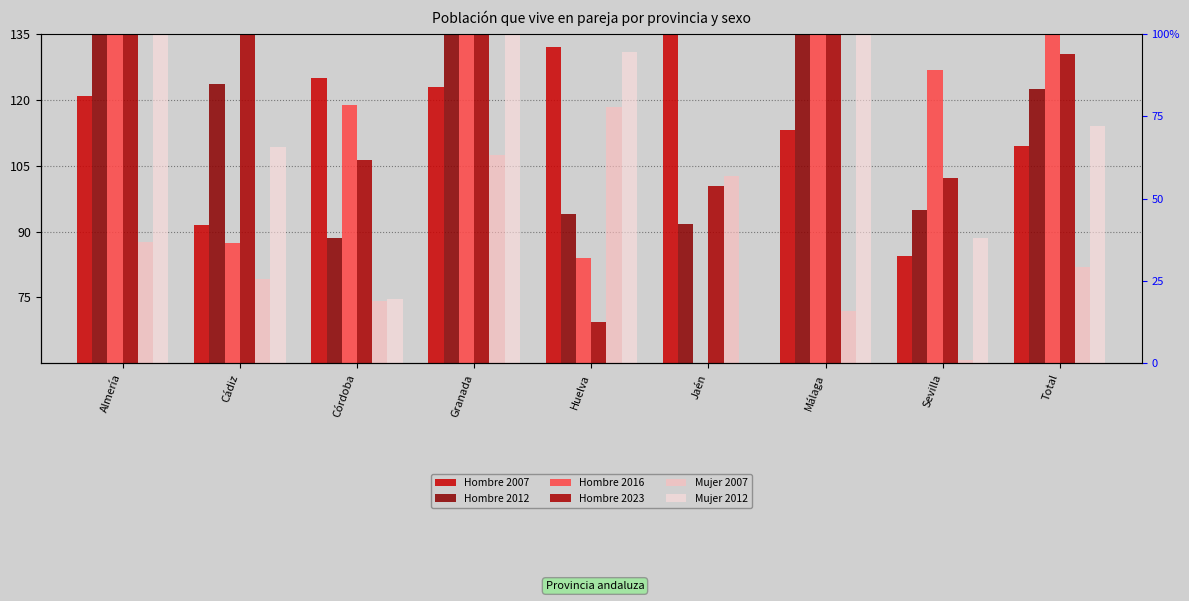

Reading left to right, list all the values displayed in this chart.

Hombre 2007: Almería=120.9	Cádiz=91.5	Córdoba=124.8	Granada=122.8	Huelva=132.0	Jaén=136.3	Málaga=113.1	Sevilla=84.5	Total=109.5
Hombre 2012: Almería=175.4	Cádiz=123.6	Córdoba=88.6	Granada=175.0	Huelva=93.9	Jaén=91.7	Málaga=135.7	Sevilla=95.0	Total=122.4
Hombre 2016: Almería=178.6	Cádiz=87.3	Córdoba=118.8	Granada=284.5	Huelva=83.9	Jaén=59.3	Málaga=145.2	Sevilla=126.7	Total=139.7
Hombre 2023: Almería=144.6	Cádiz=151.3	Córdoba=106.3	Granada=200.7	Huelva=69.4	Jaén=100.5	Málaga=135.5	Sevilla=102.2	Total=130.4
Mujer 2007: Almería=87.5	Cádiz=79.2	Córdoba=74.1	Granada=107.4	Huelva=118.3	Jaén=102.6	Málaga=72.0	Sevilla=60.7	Total=81.8
Mujer 2012: Almería=183.2	Cádiz=109.3	Córdoba=74.7	Granada=142.6	Huelva=130.9	Jaén=46.2	Málaga=143.2	Sevilla=88.6	Total=113.9